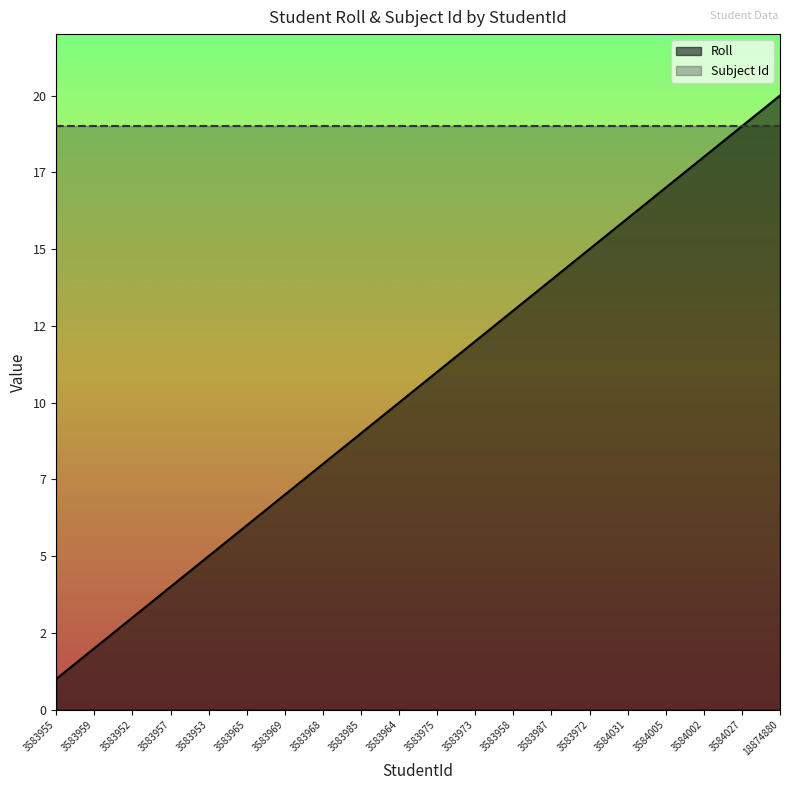

True or false: the data shows 20 at 18874880.

True